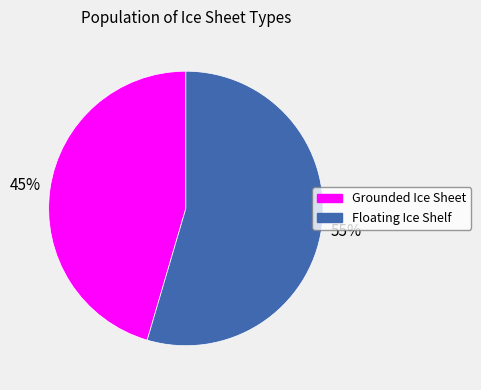

To the nearest percent, what is the average slice percentage?

50%